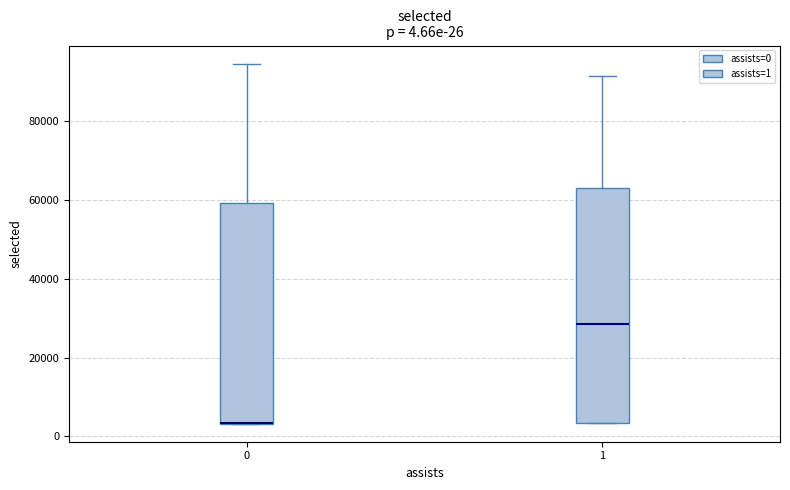

Which box is the tallest, from its lower edge to its upper edge?

1